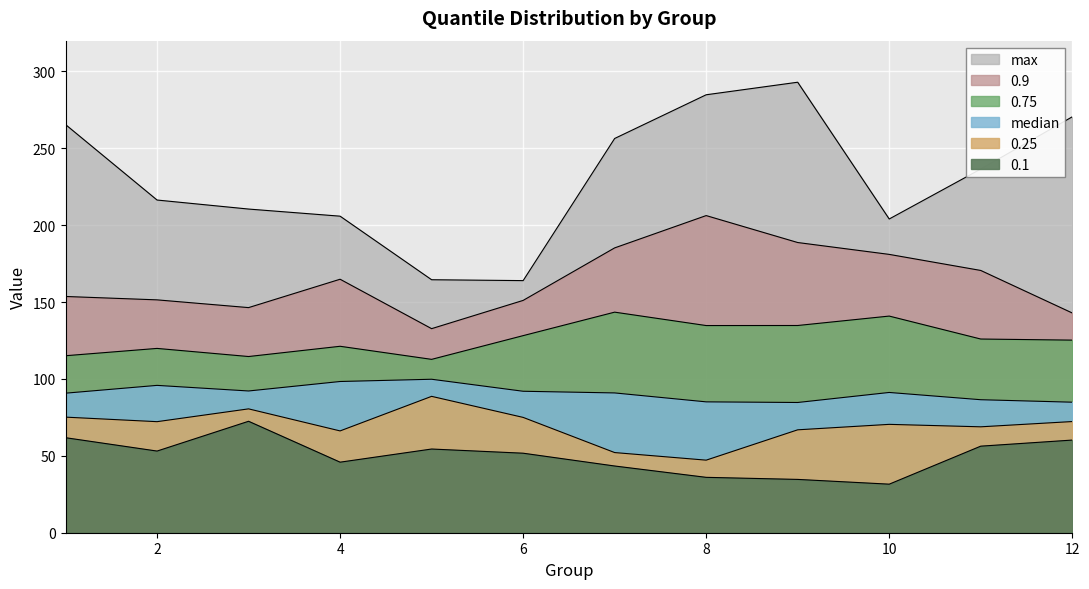

What is the value of the max point at the 11th from the left?

236.5